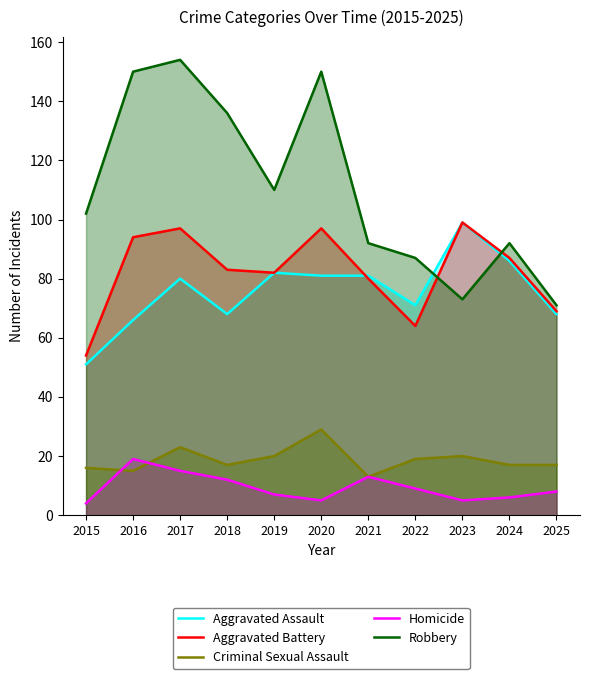

How many values in the Robbery series are below 102?

5